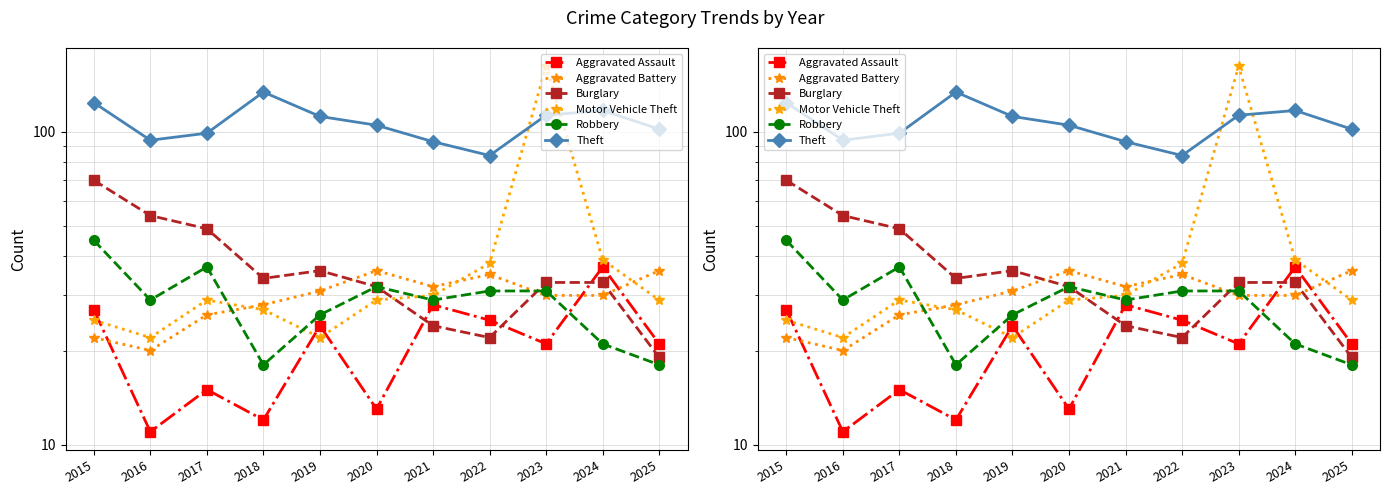

Which category has the lowest value in the Aggravated Assault series?

2016